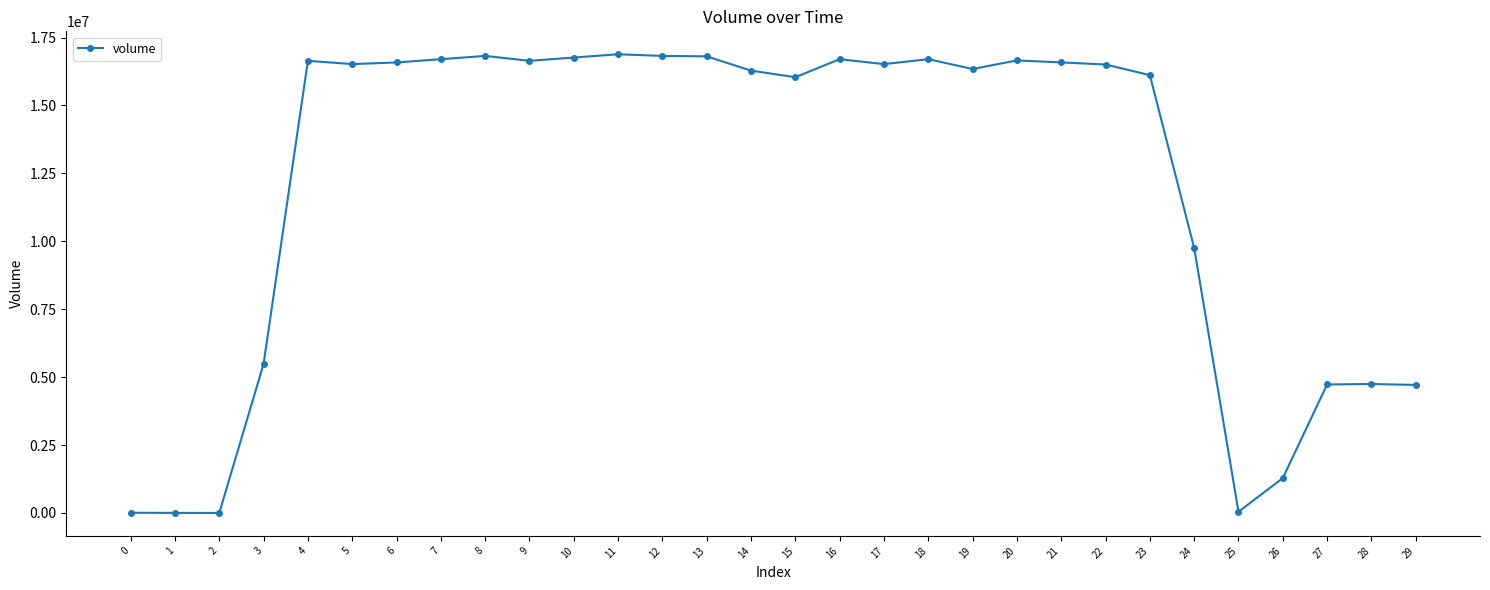

True or false: the data has more than 2 interior local peaks.

True